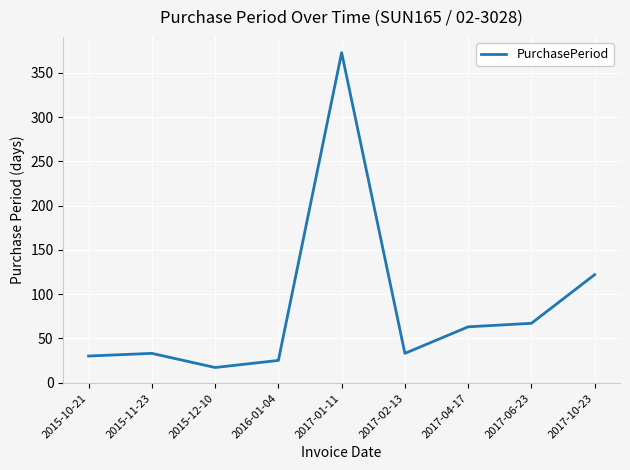

Which has a higher value, 2017-01-11 or 2016-01-04?

2017-01-11